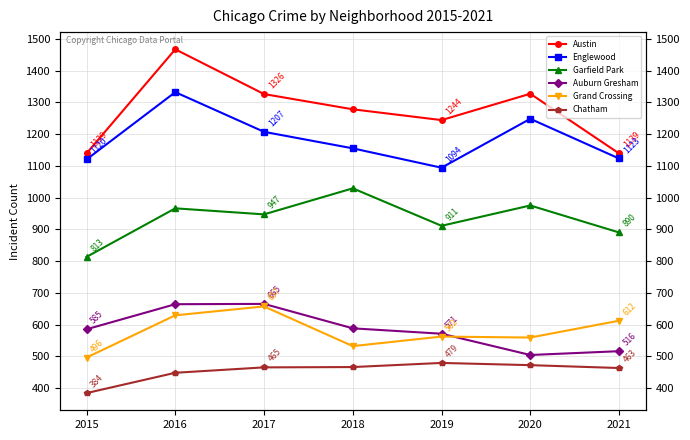

What is the value of the Garfield Park point at the 4th from the left?

1029